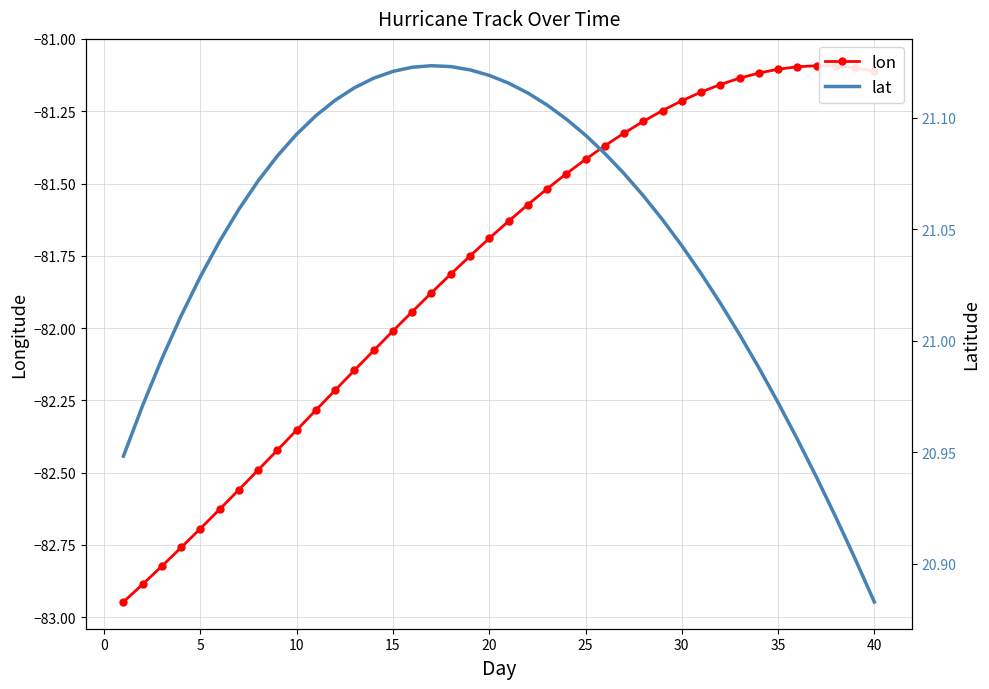

True or false: lon has more than 0 interior local peaks.

True